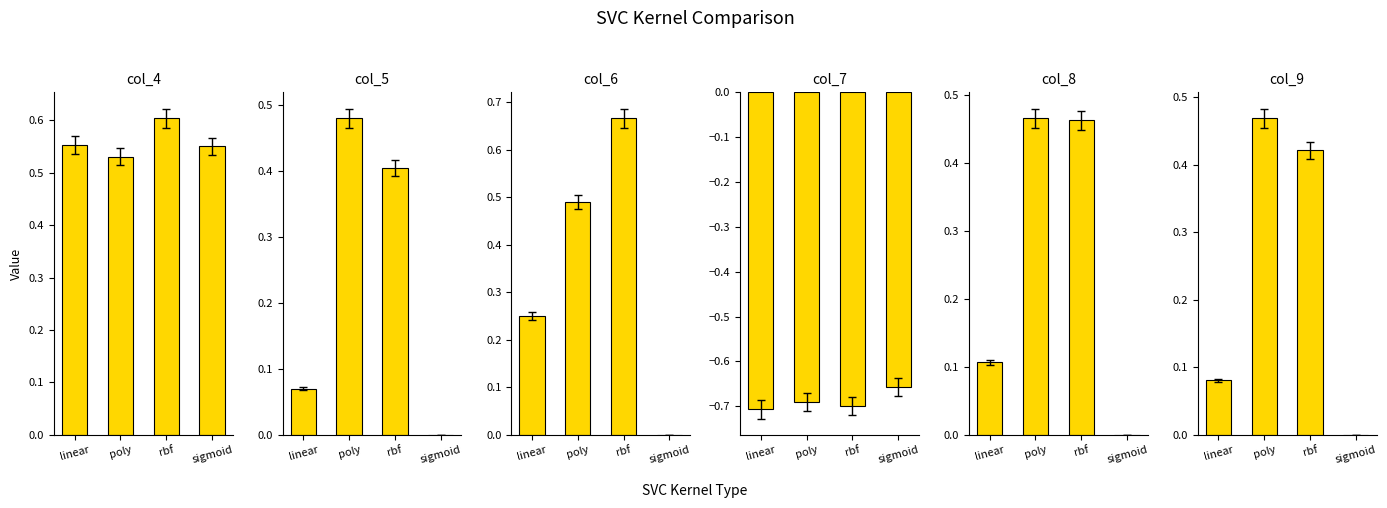

Is it true that col_5 equals 0.4 at rbf?

True